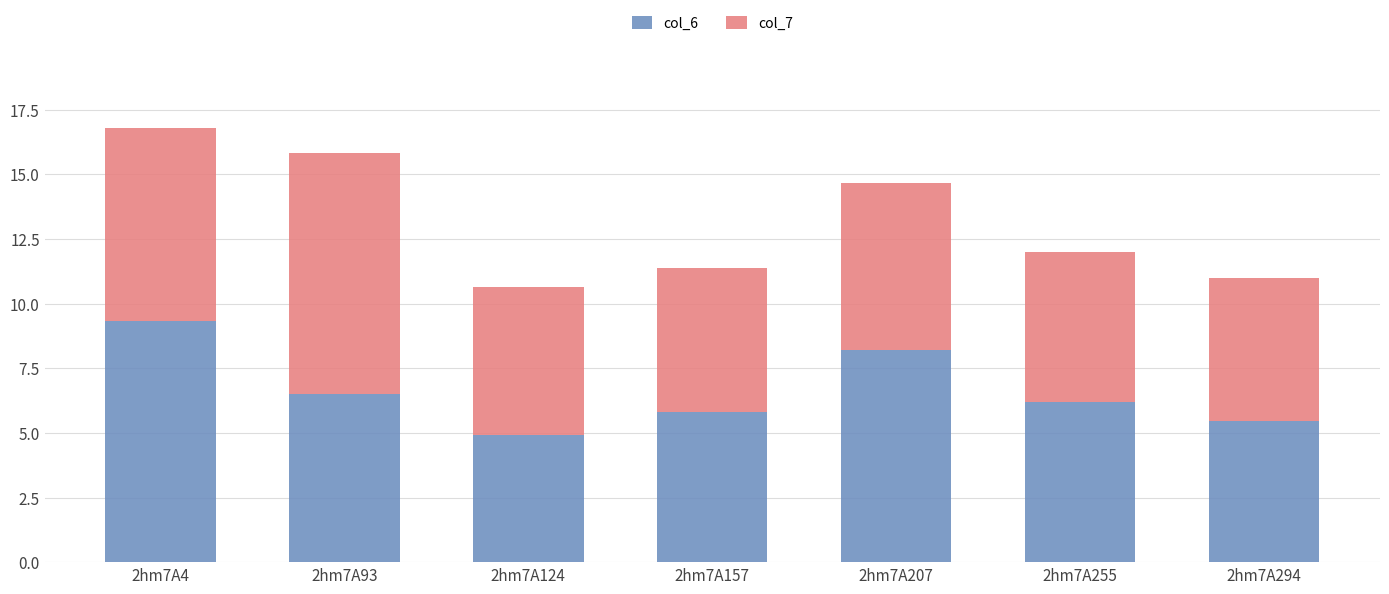

Is it true that col_6 equals 8.2 at 2hm7A207?

True